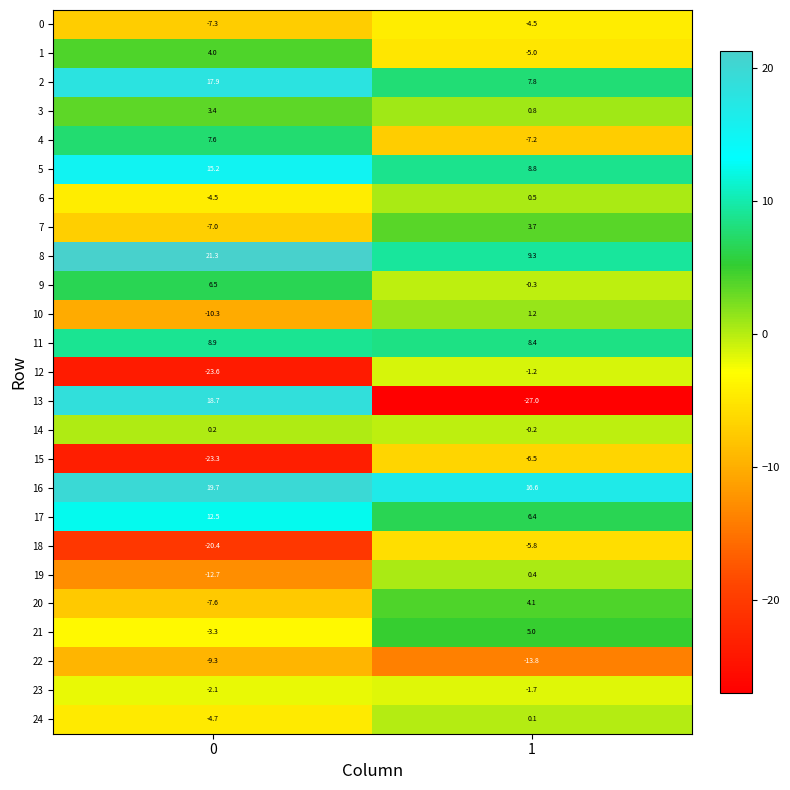

Which series has the largest range (max minus min)?

13